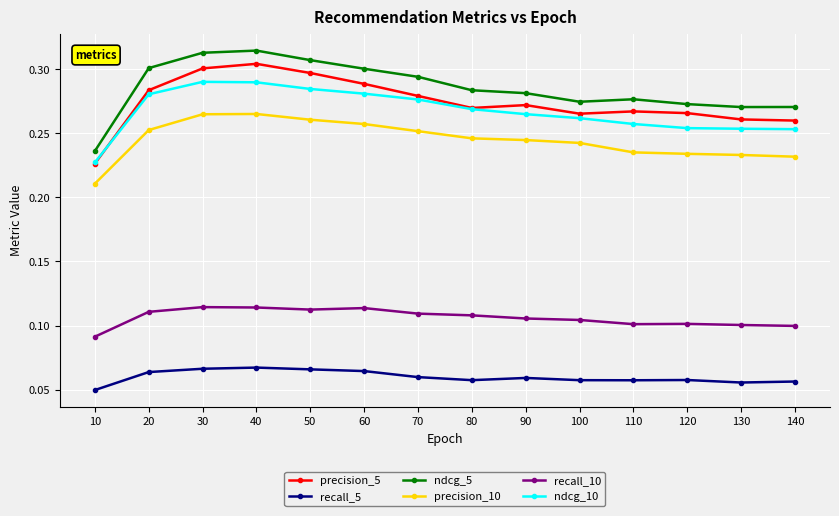

At 130, list the series in order from largest to smallest.

ndcg_5, precision_5, ndcg_10, precision_10, recall_10, recall_5